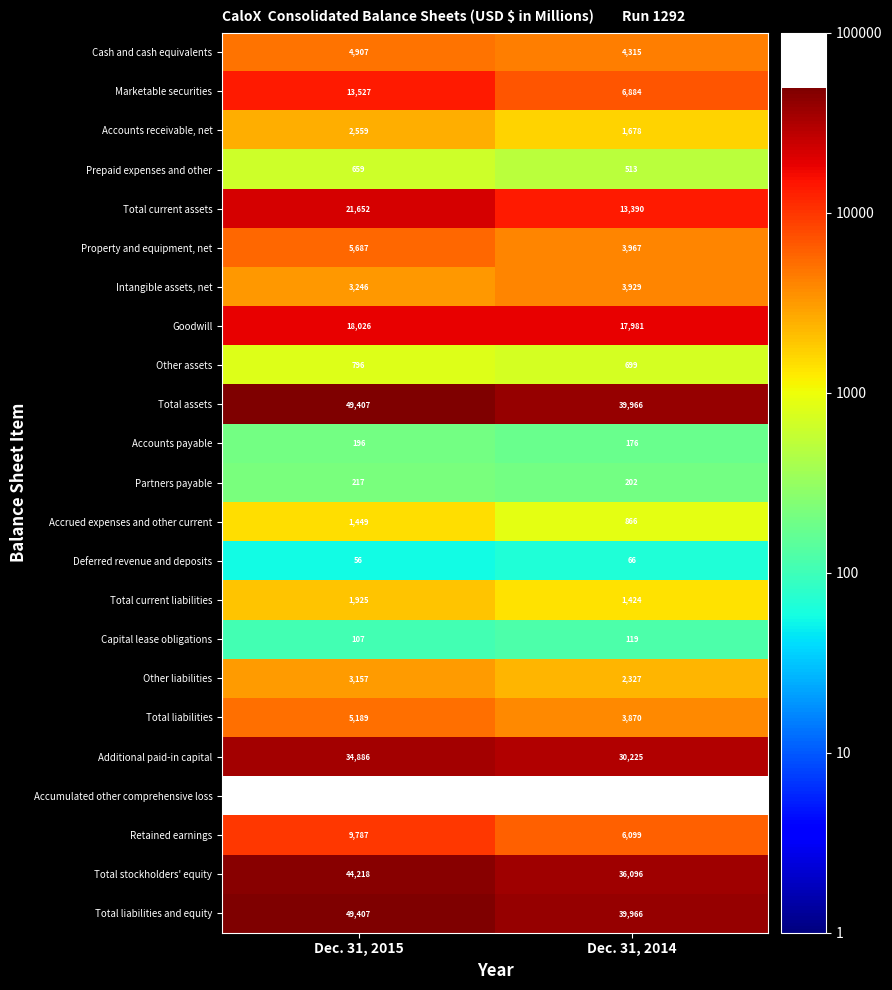

At which label does Other liabilities reach its minimum?

Dec. 31, 2014